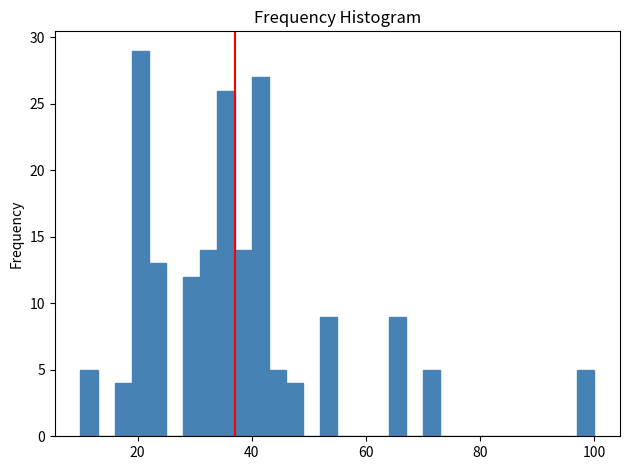

Read against the x-axis, roughly where is the centre of the tallest bar?

20